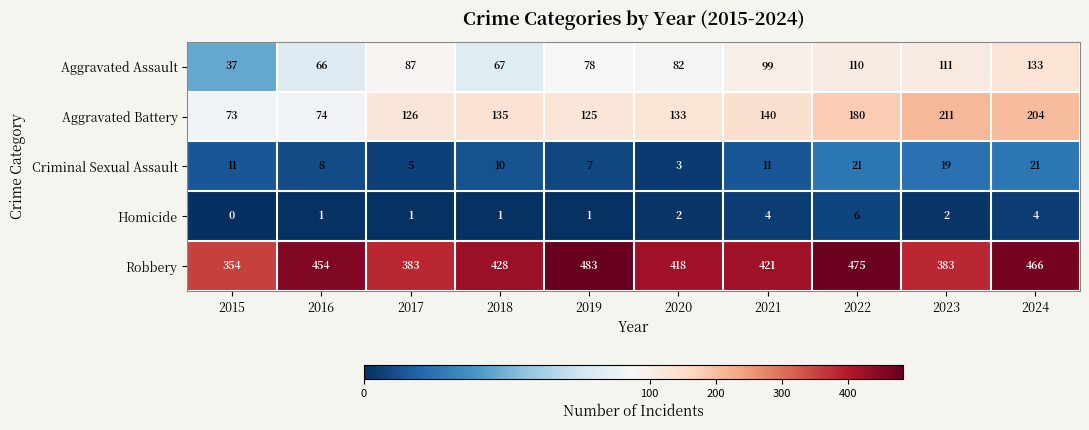

Which series has the largest total across all categories?

Robbery